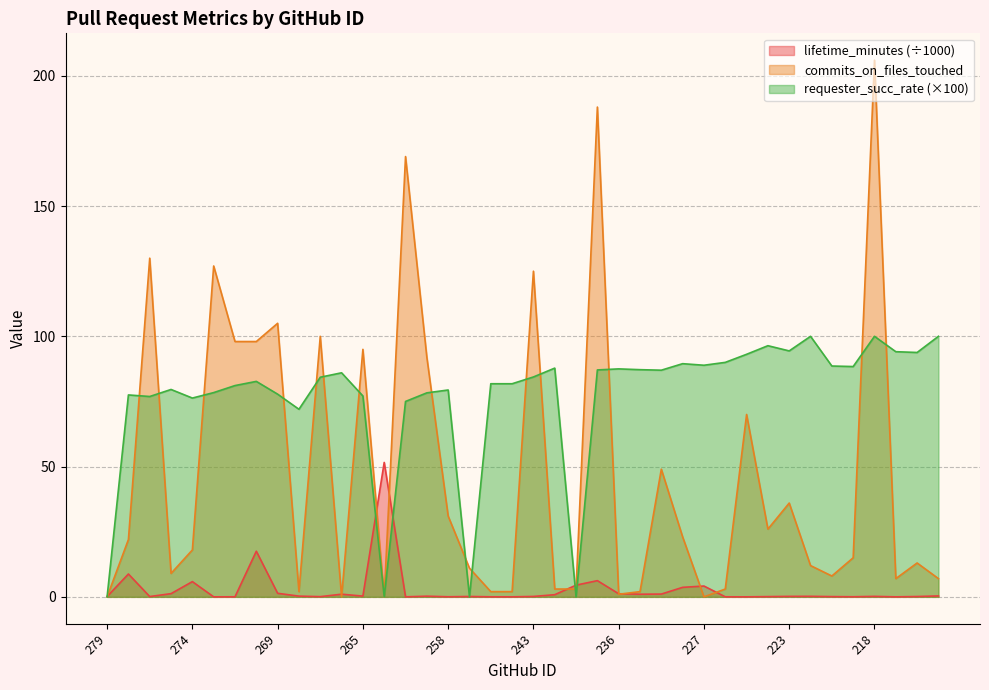

What is the difference between the maximum and minimum values in the lifetime_minutes series?

51.6